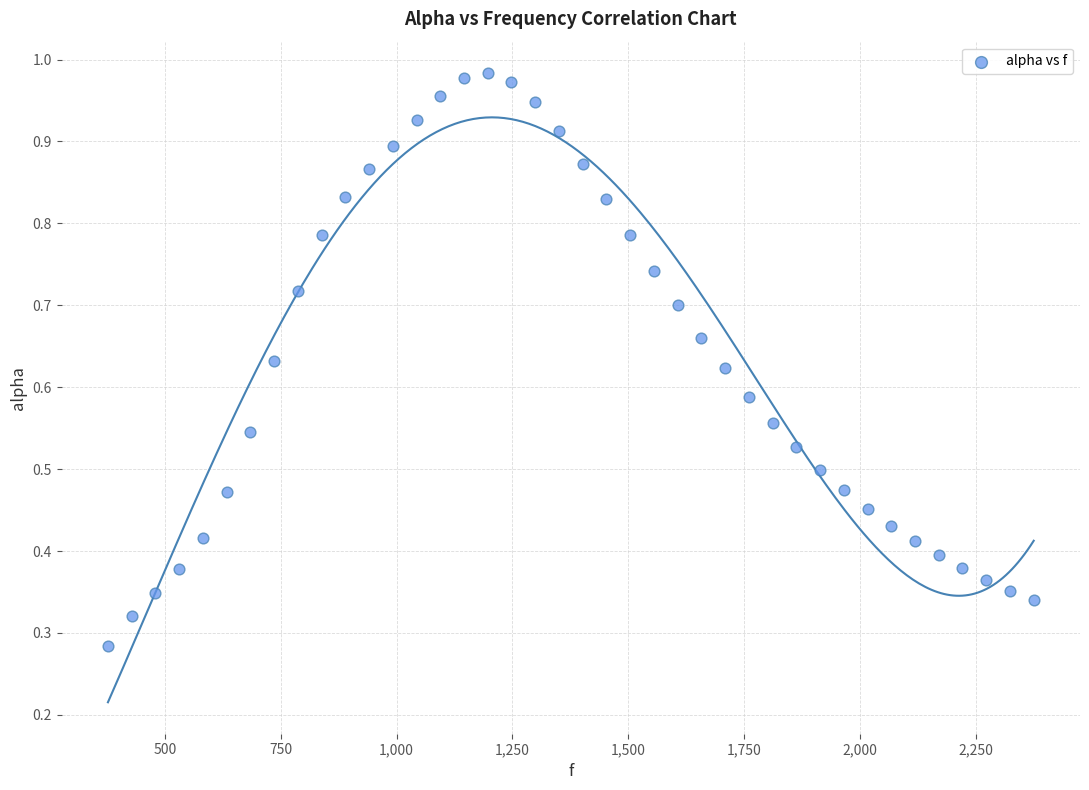

What is the range of X values (max minus min)?

1998.3